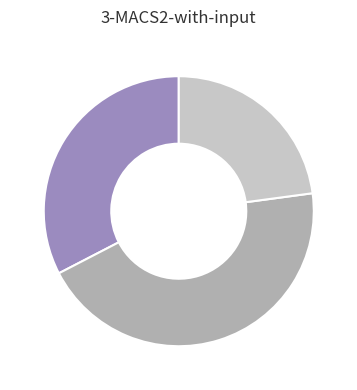

Is there a majority slice in this chart?

No